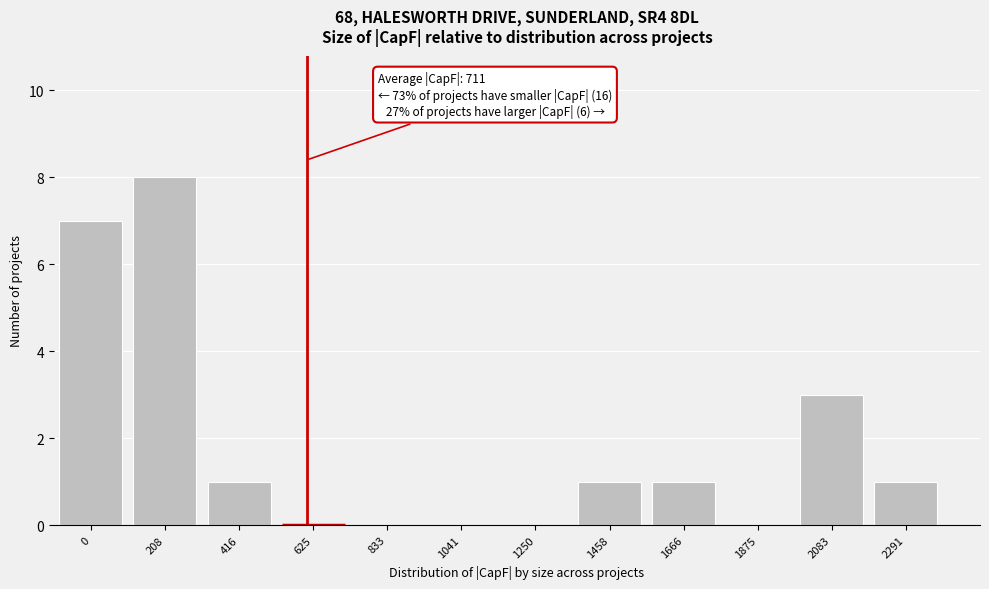

Reading left to right, what are all the values shown in this chart?

0=7	208=8	416=1	625=0	833=0	1041=0	1250=0	1458=1	1666=1	1875=0	2083=3	2291=1